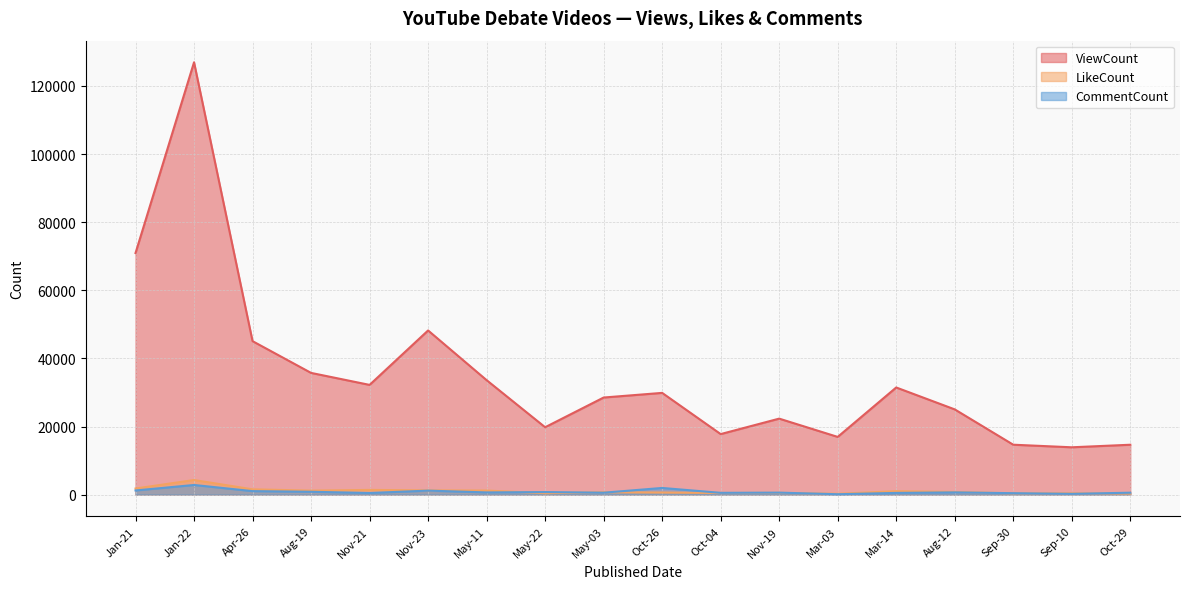

Which series changed the most between May-11 and May-03?

ViewCount